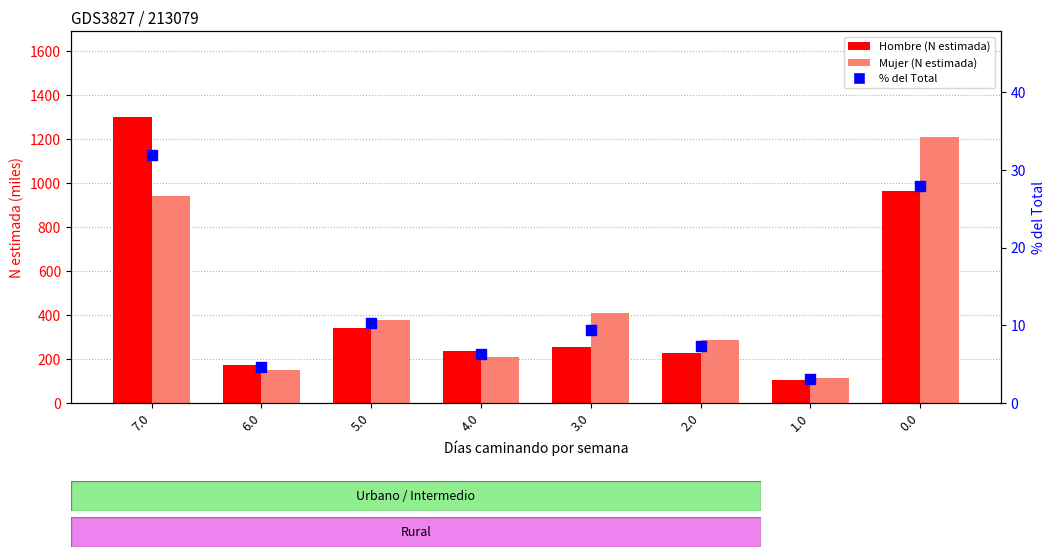

At which category is the sum across all series the highest?

7.0